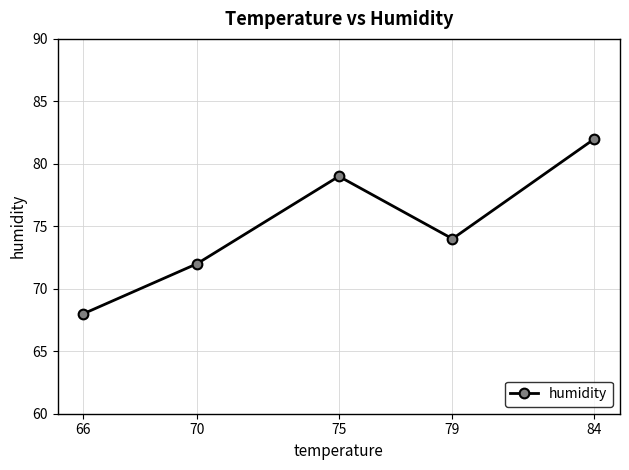

True or false: the data shows 47 at 75.

False